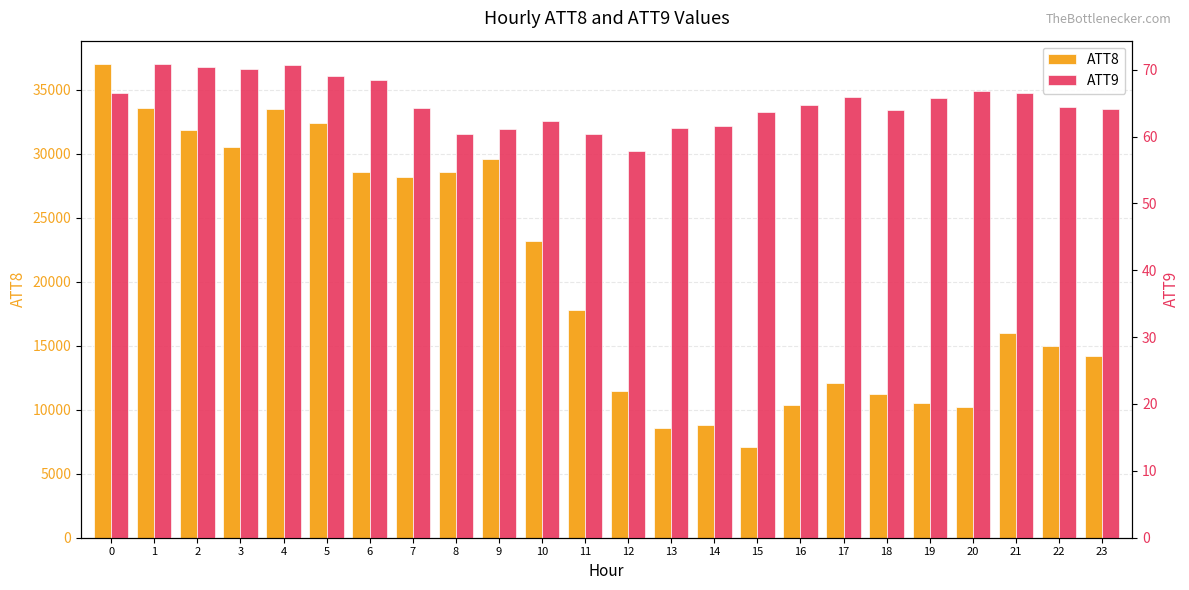

What are all the series names shown in the legend?

ATT8, ATT9